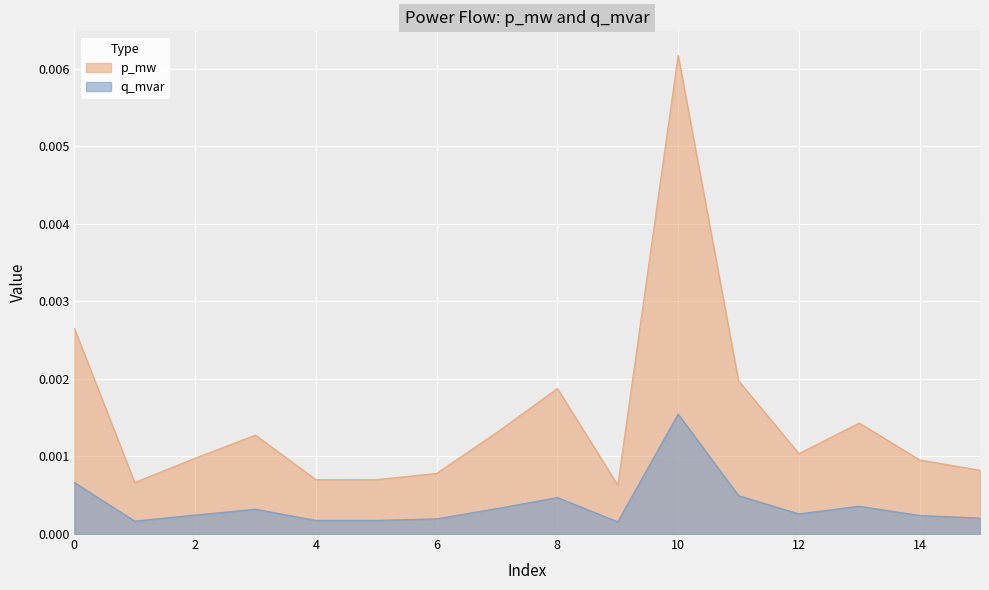

What are all the series names shown in the legend?

p_mw, q_mvar